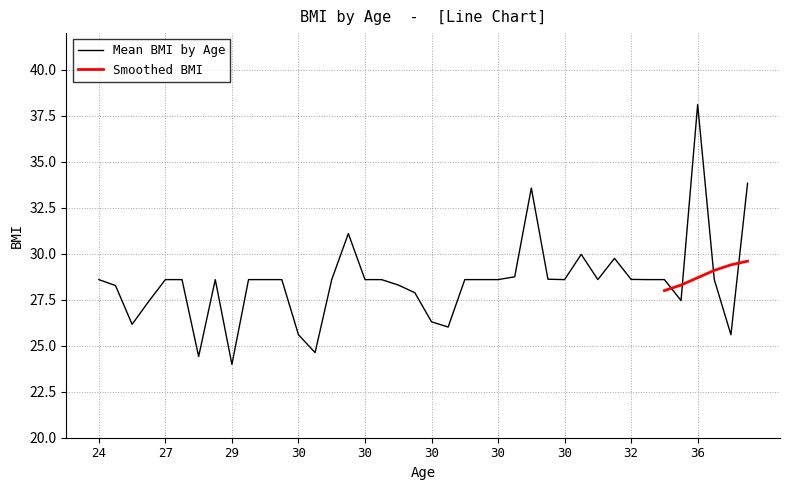

Which label corresponds to the smallest value in the chart?

29